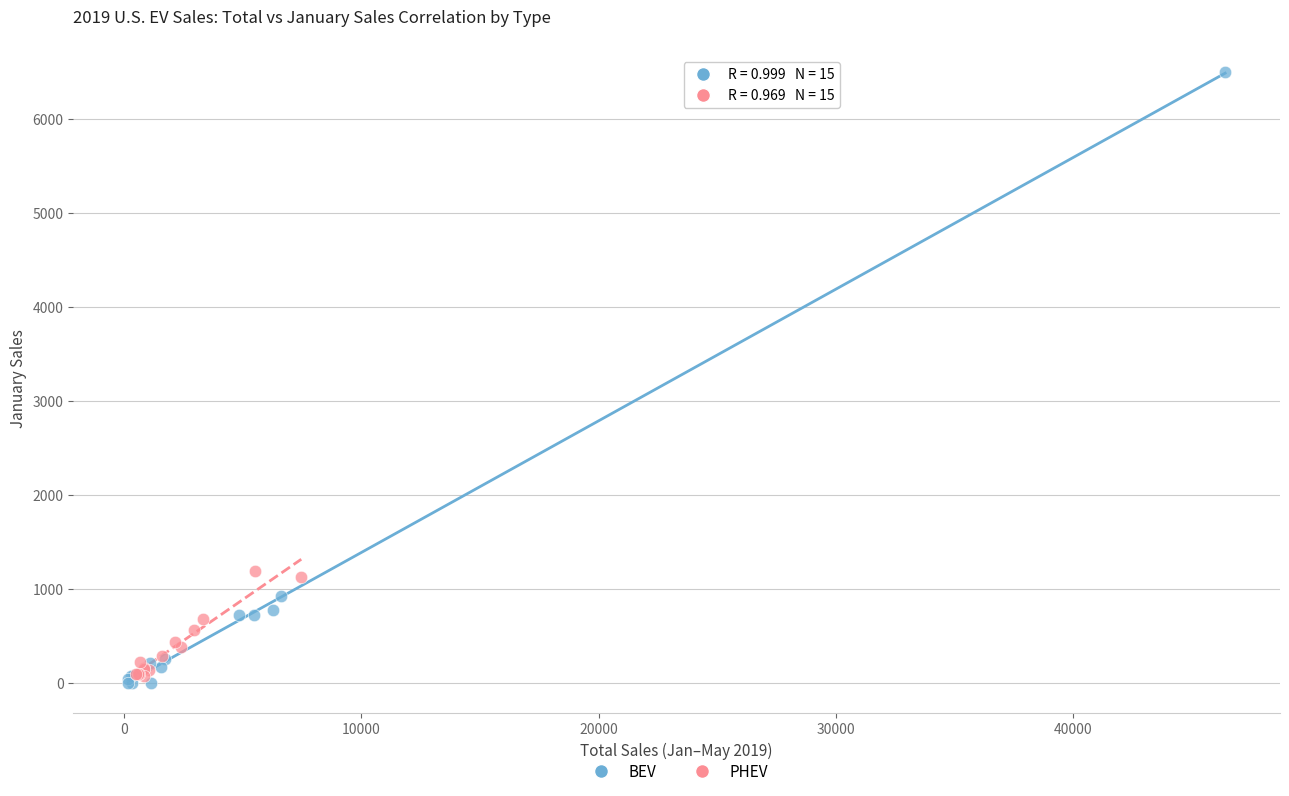

Which series has the widest spread of Y values?

BEV